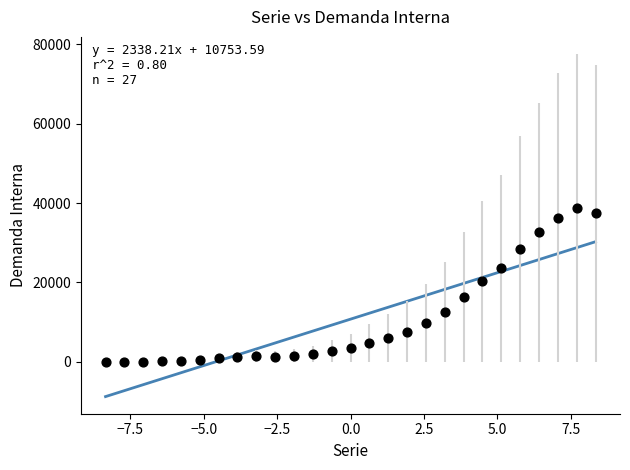

What is the range of Y values (max minus min)?

38779